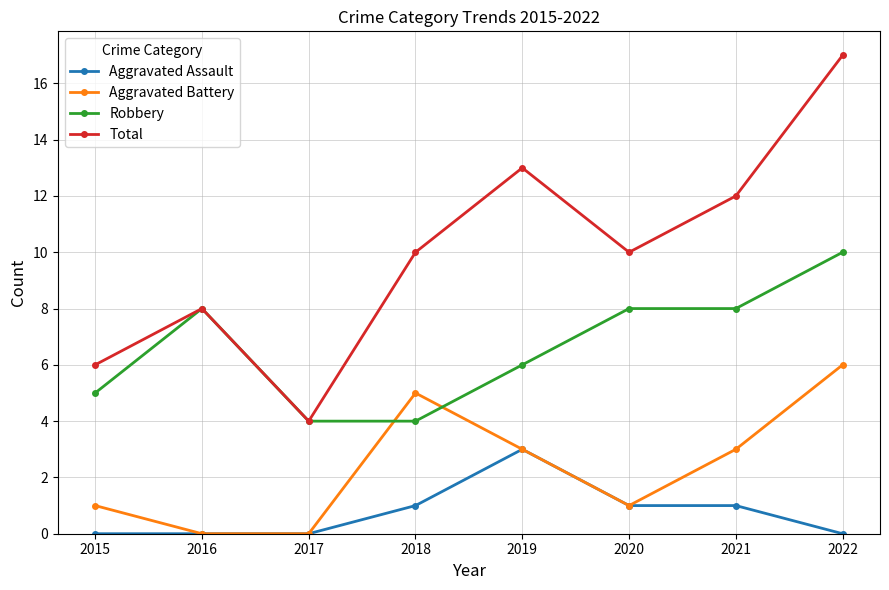

What is the difference between the second highest and second lowest values in the Robbery series?

4